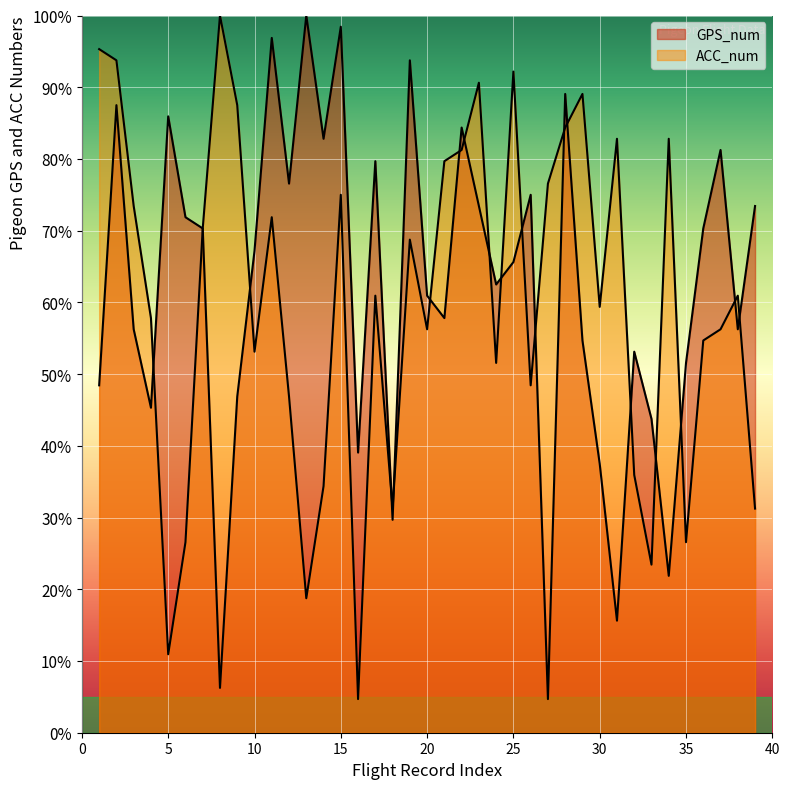

Which series has the largest total across all categories?

GPS_num